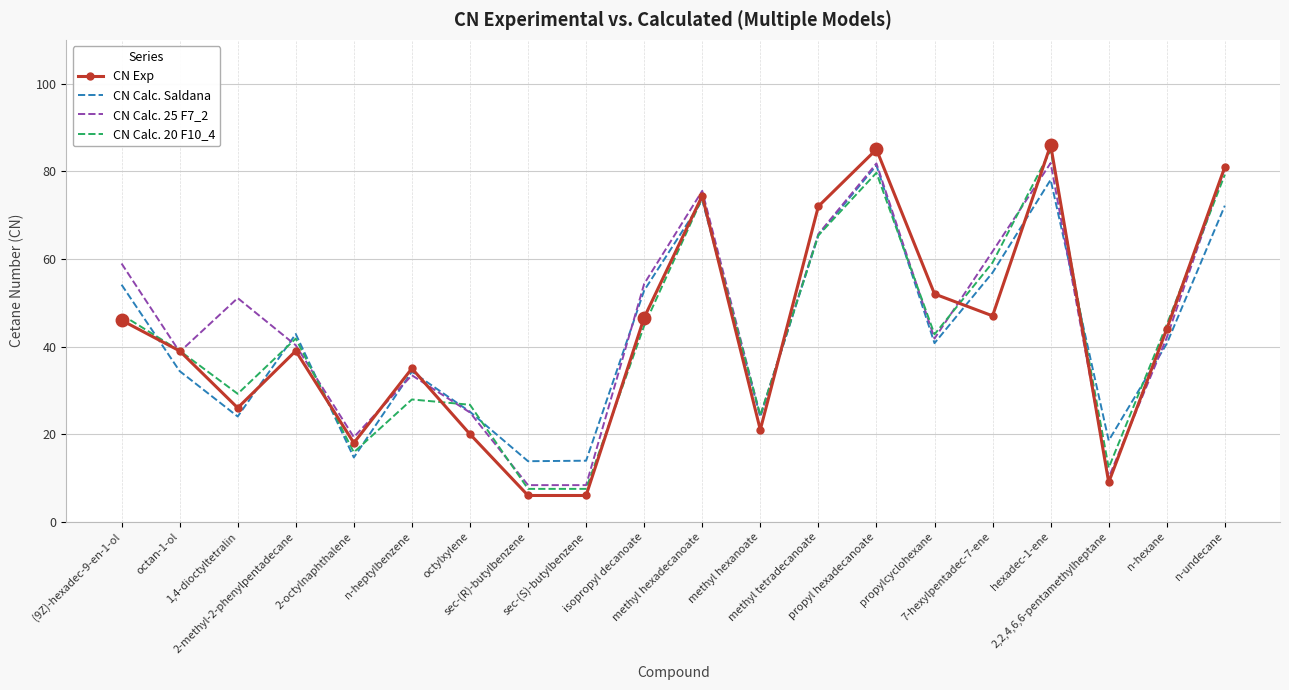

What is the sum of all CN Calc. 20 F10_4 values?

854.1